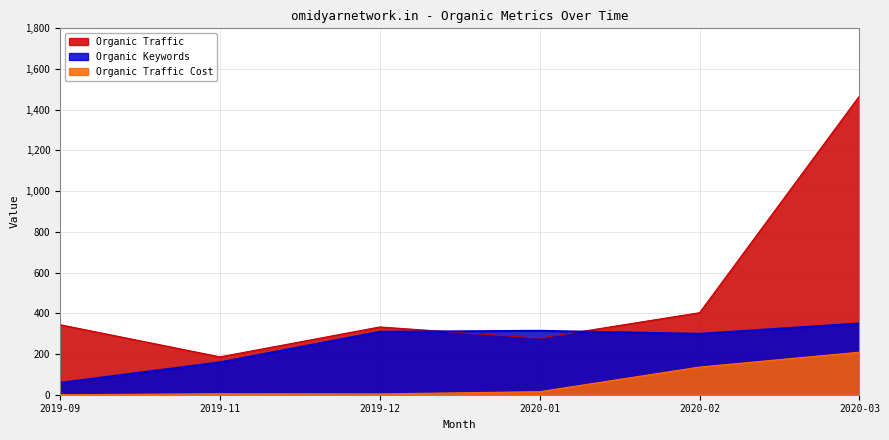

What is the difference between the highest and lowest values at 2019-09?

344